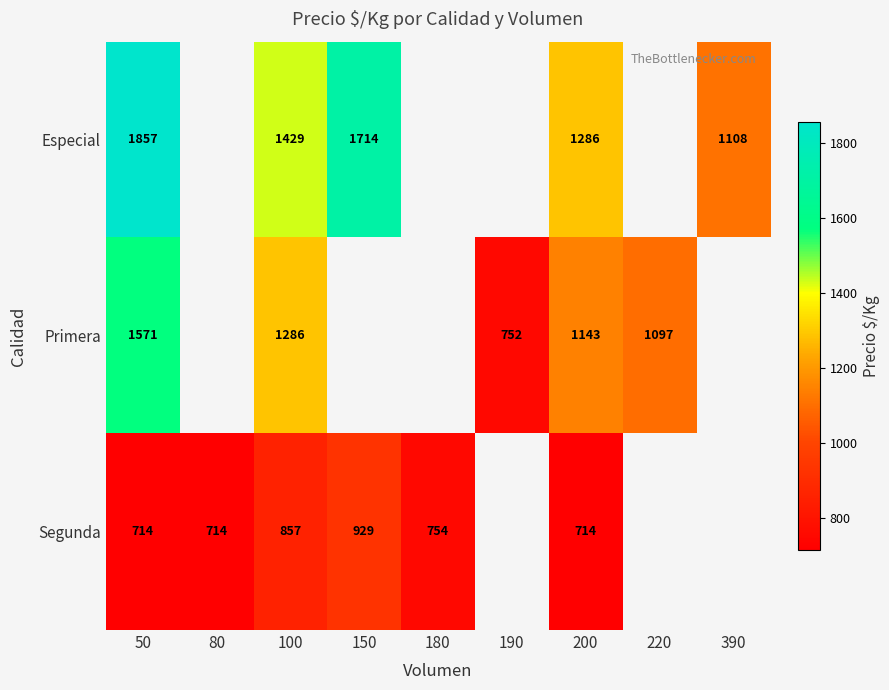

Which category has the lowest value across all series?

50